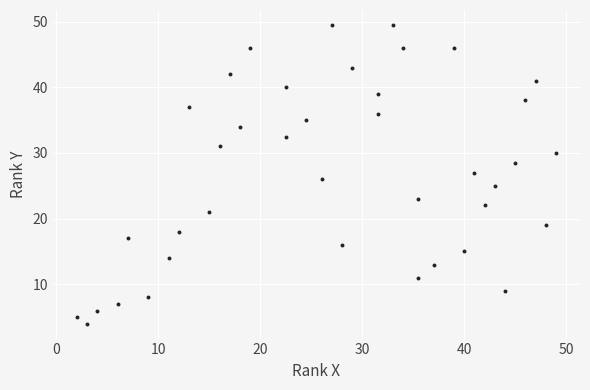

What is the range of Y values (max minus min)?

45.5